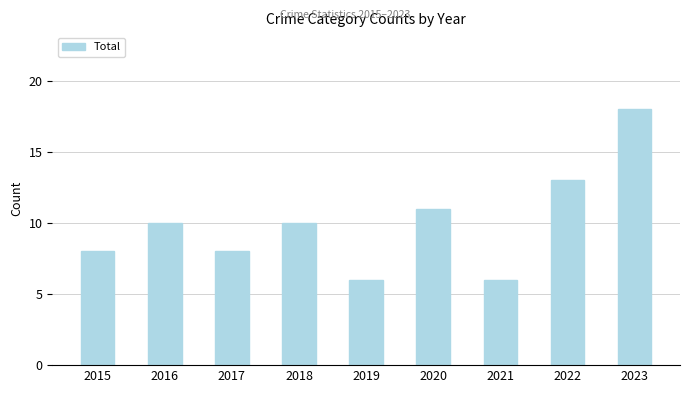

Approximately how many times larger is the value at 2018 compared to 2022?

0.8